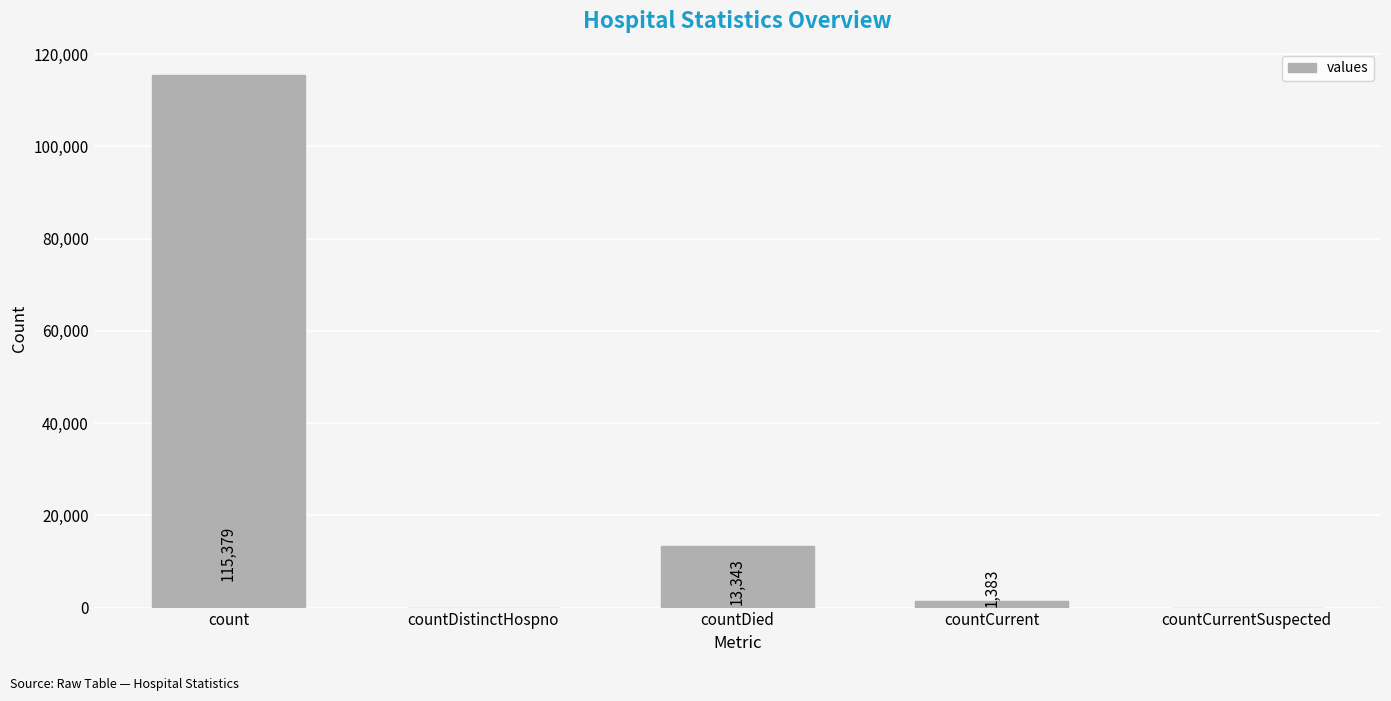

Are the bars horizontal?

No